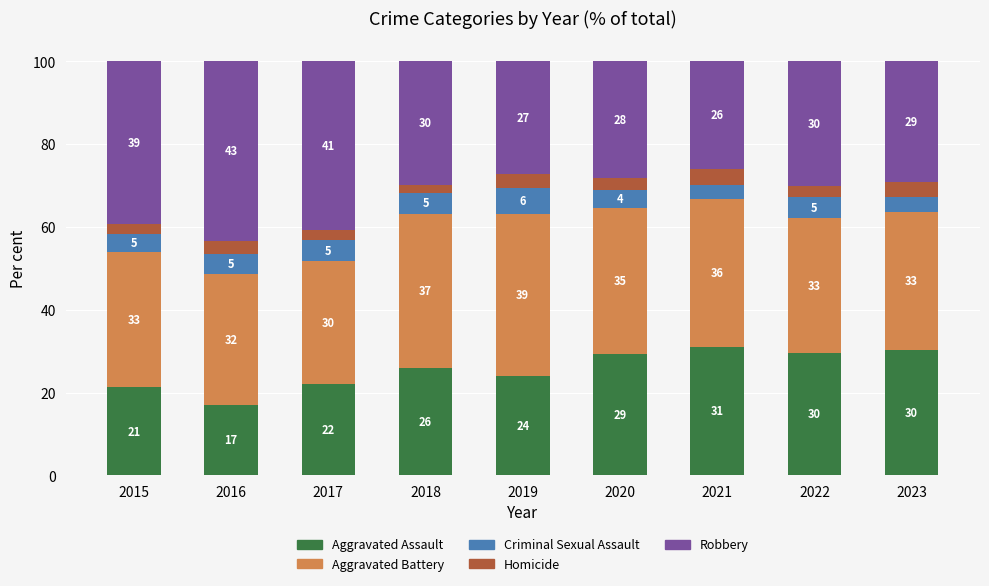

The Aggravated Assault series shows 29.2 at 2020. True or false?

True